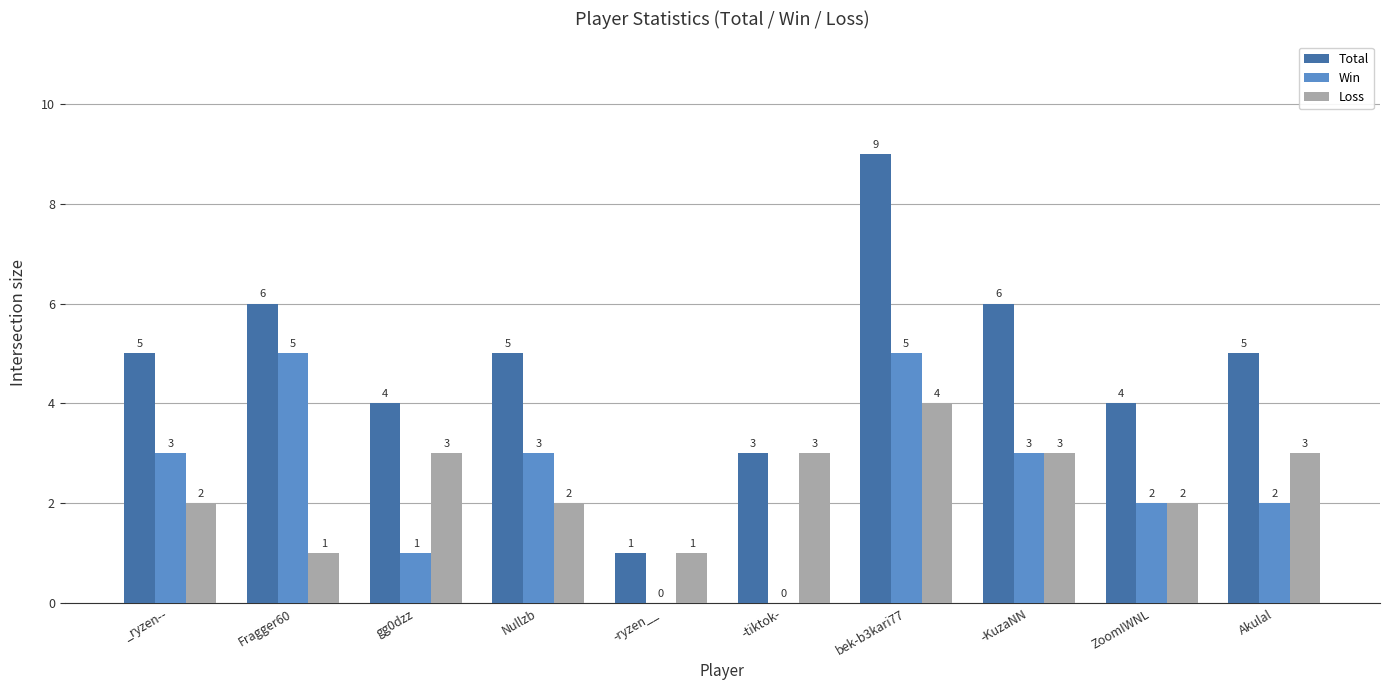

How many groups of bars are there?

10